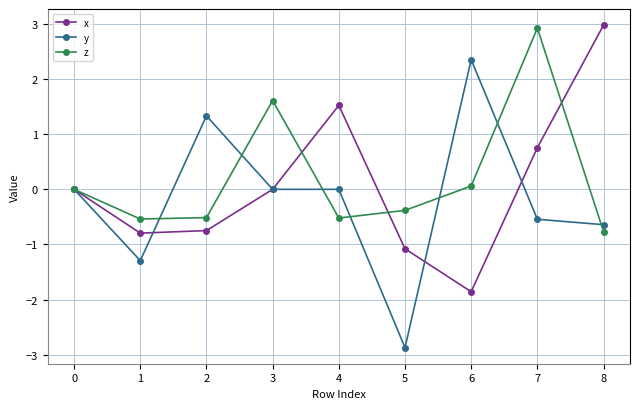

At which label is z closest to 1?

3